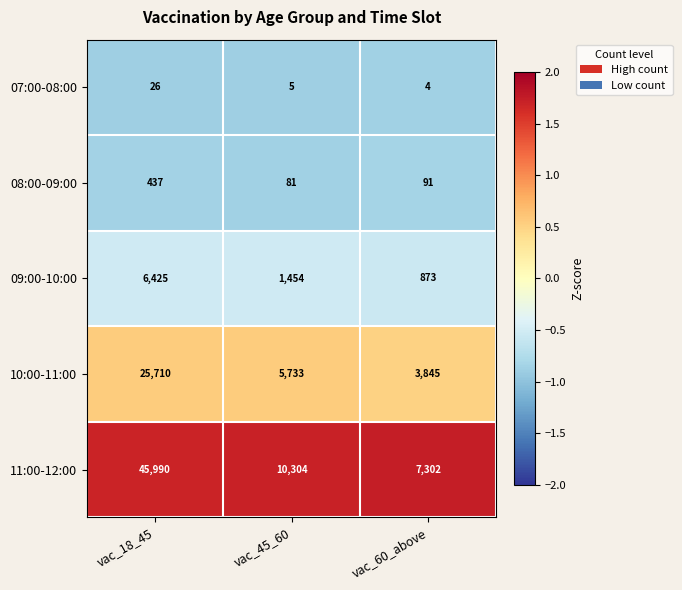

At which category is the sum across all series the highest?

vac_18_45